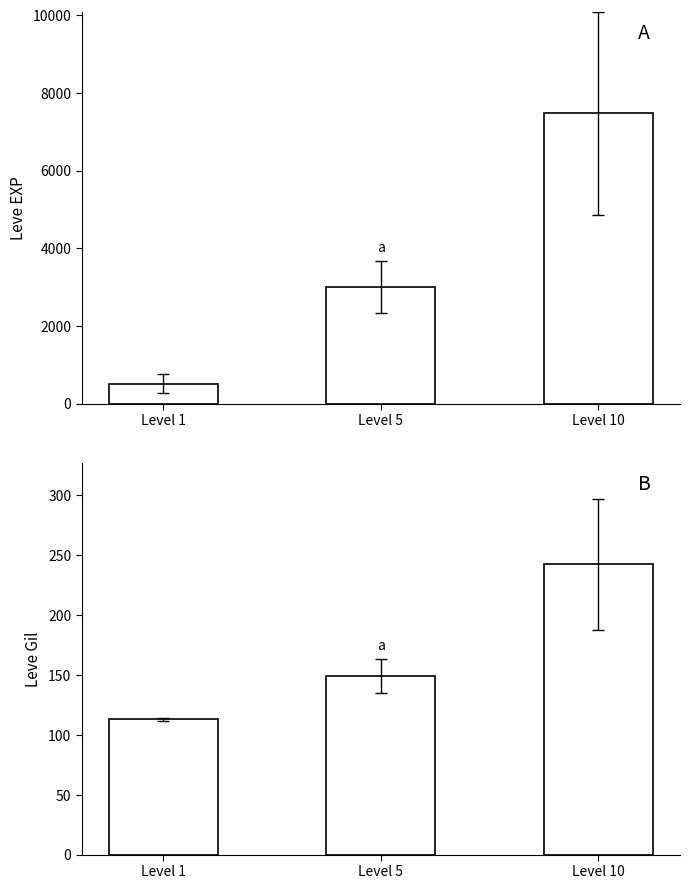

At Level 5, list the series in order from smallest to largest.

Leve Gil (mean per level), Leve EXP (mean per level)